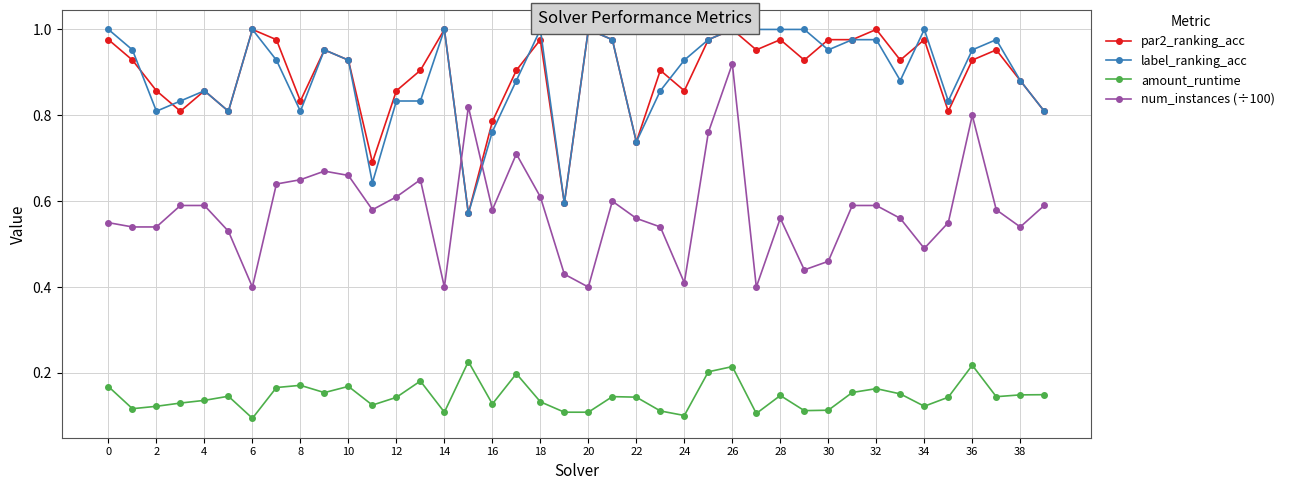

True or false: num_instances (÷100) has more than 2 points higher than both neighbors.

True